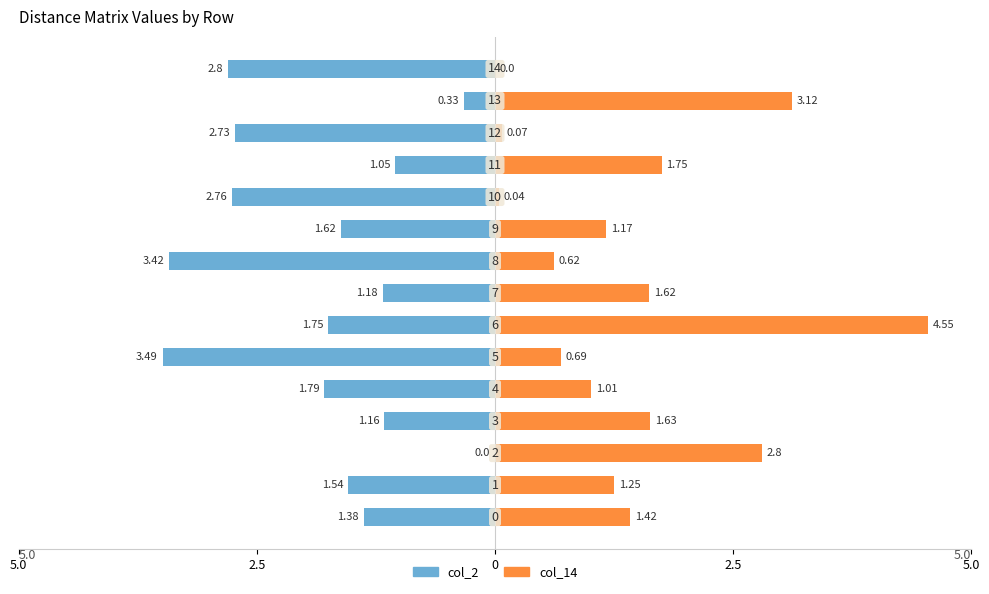

How many groups of bars are there?

15